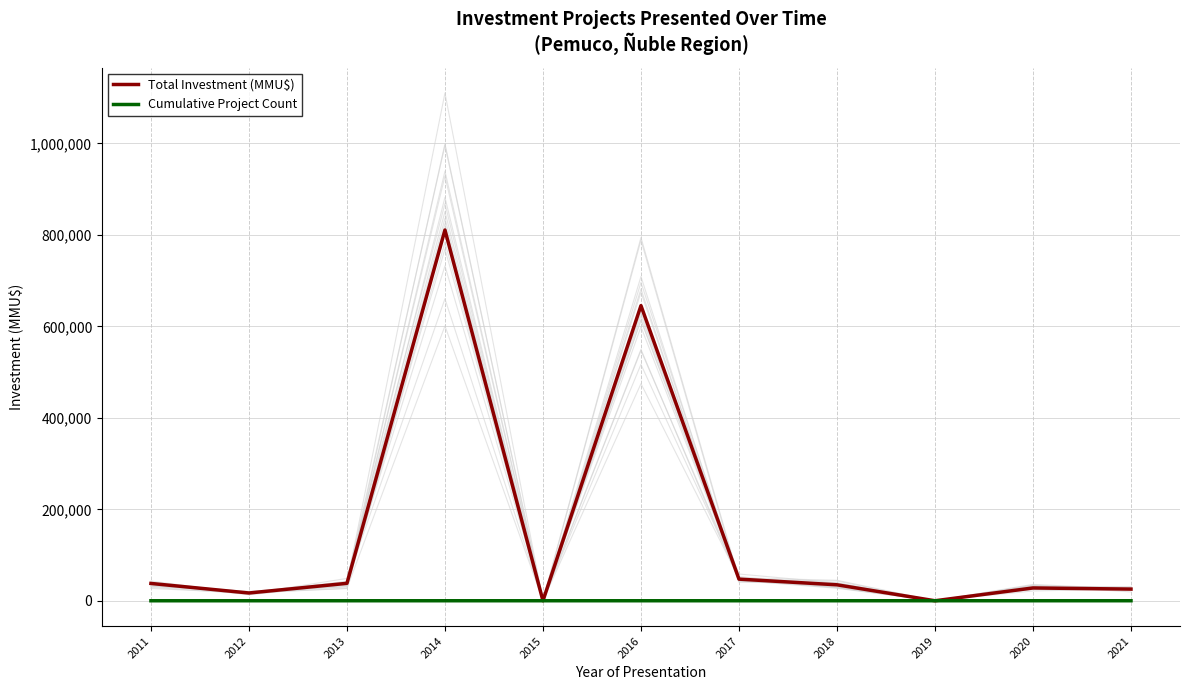

Where do Cumulative Project Count and Total Investment (MMU$) first cross each other?

2014 and 2015